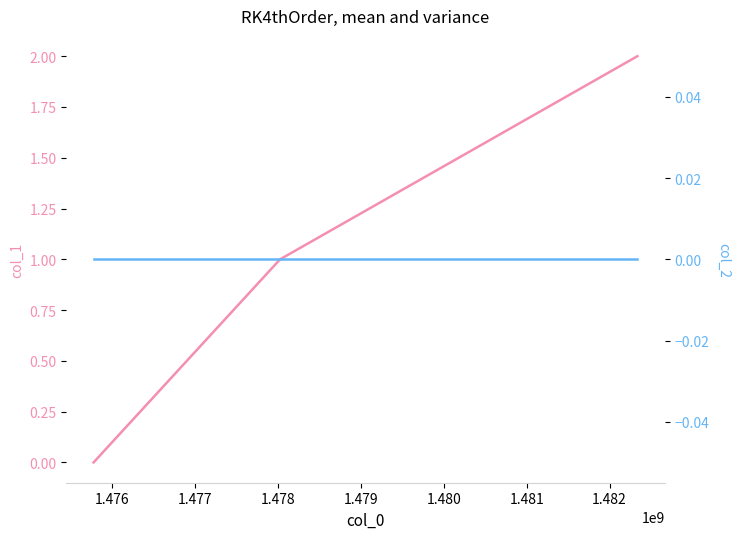

What are all the series names shown in the legend?

col_1, col_2